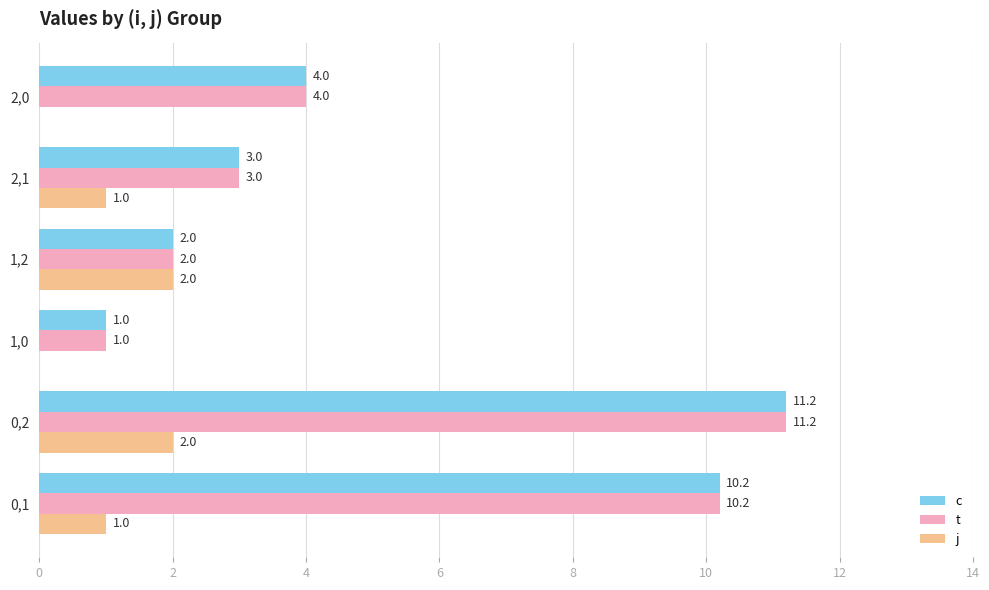

How many data points does each series have?

6